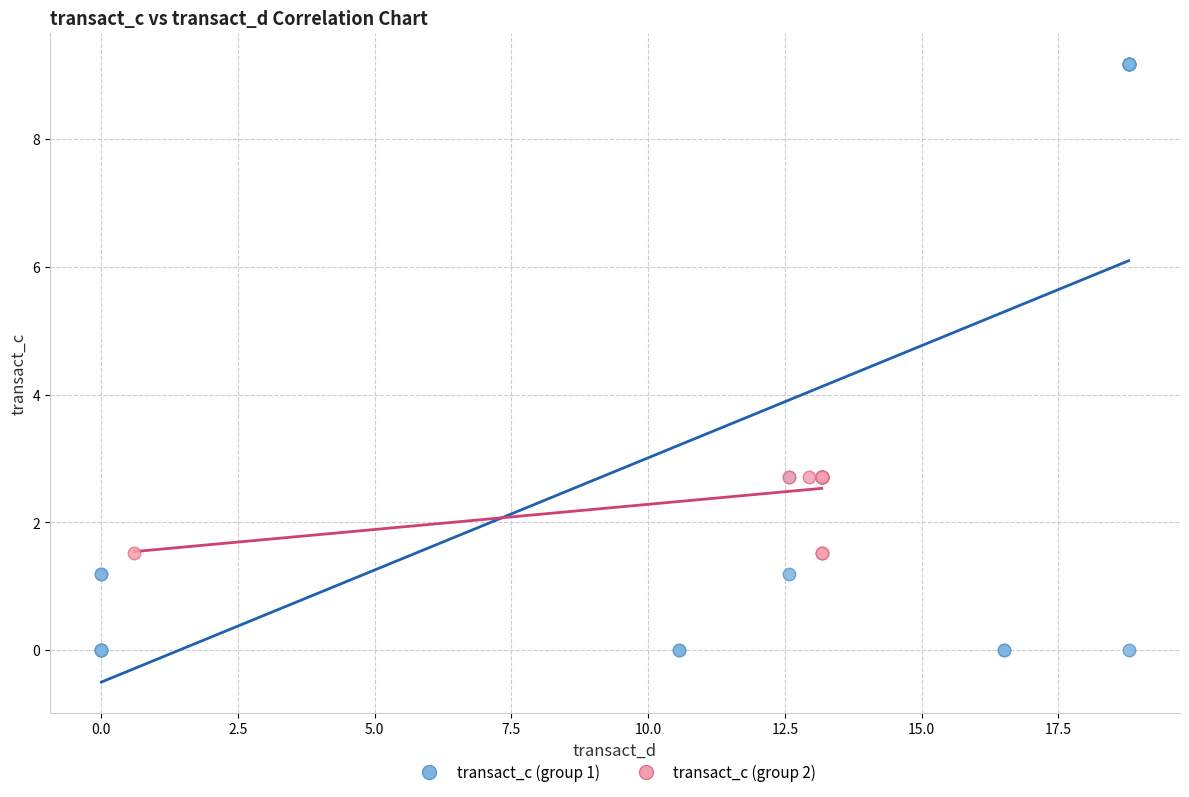

What are all the series names shown in the legend?

transact_c (group 1), transact_c (group 2)